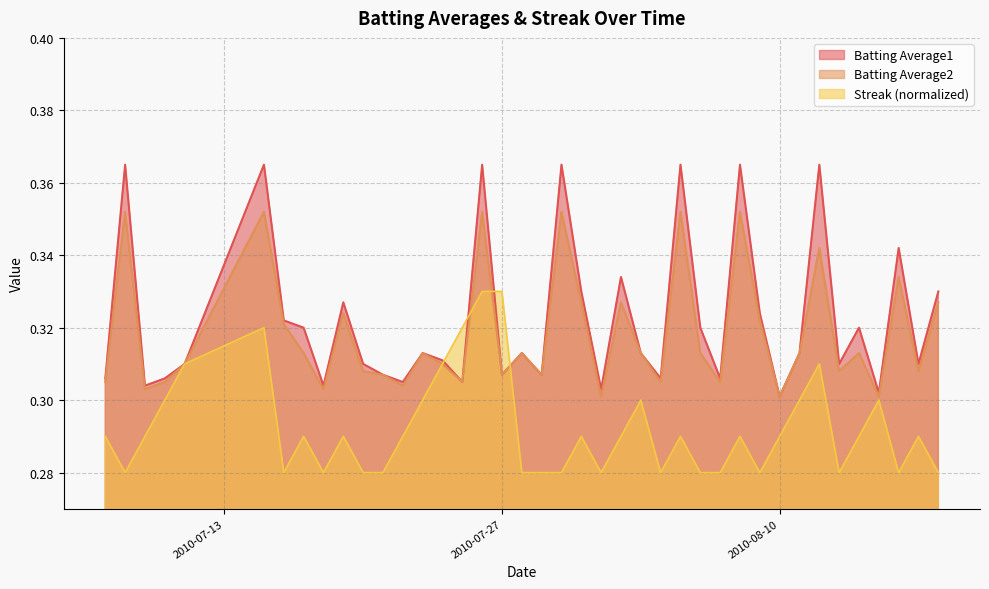

At how many categories does at least one series exceed 0?

40